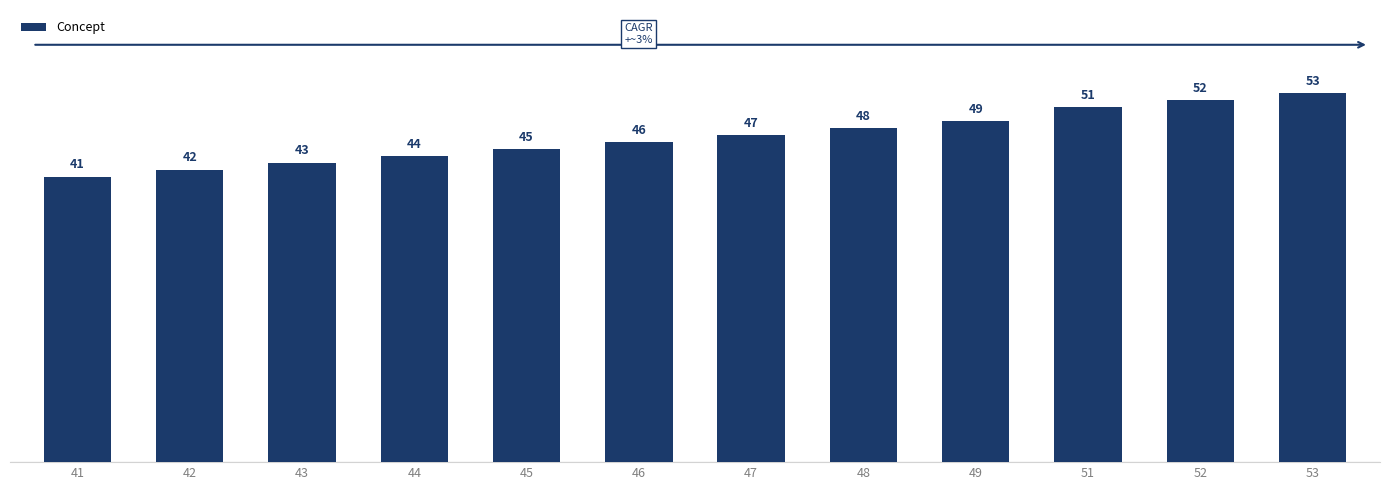

At which category does the chart reach its minimum across all series?

41